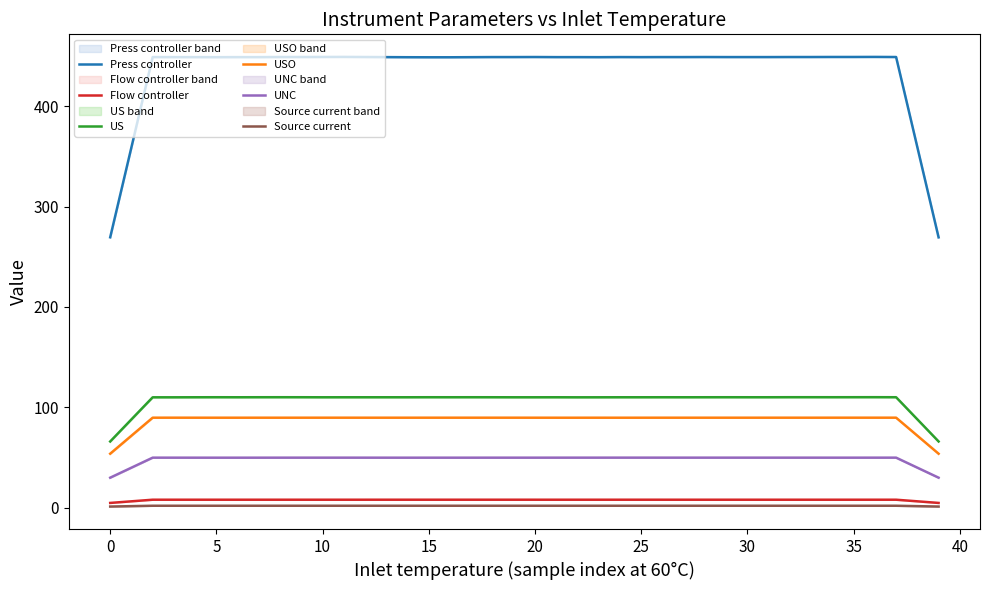

What is the smallest value displayed?

1.2